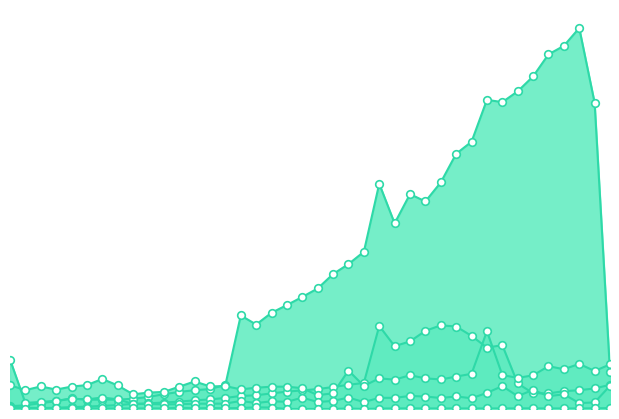

Which series has the largest Y range (max minus min)?

quick